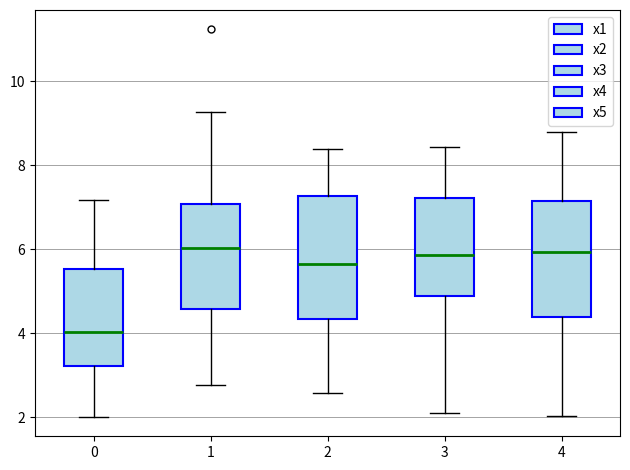

Reading left to right, read every box against the y-axis: the position of its median line, the range the box covers, and the ends of its whiskers. The values are not printed on the chart, so give them approximately, as read against the axis.

0: median 4.0, box 3.2 to 5.6, whiskers 2.0 to 7.2
1: median 6.0, box 4.6 to 7.0, whiskers 2.8 to 9.2
2: median 5.6, box 4.4 to 7.2, whiskers 2.6 to 8.4
3: median 5.8, box 4.8 to 7.2, whiskers 2.0 to 8.4
4: median 6.0, box 4.4 to 7.2, whiskers 2.0 to 8.8